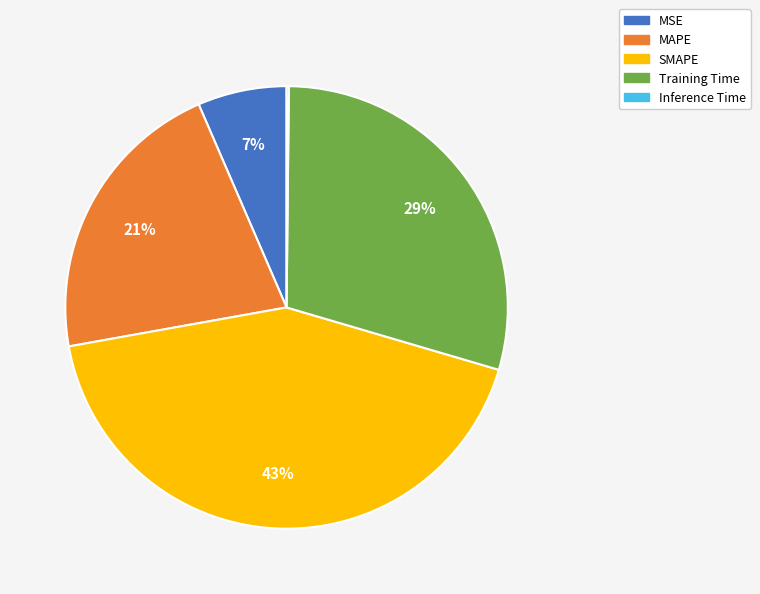

To the nearest percent, what is the average slice percentage?

20%